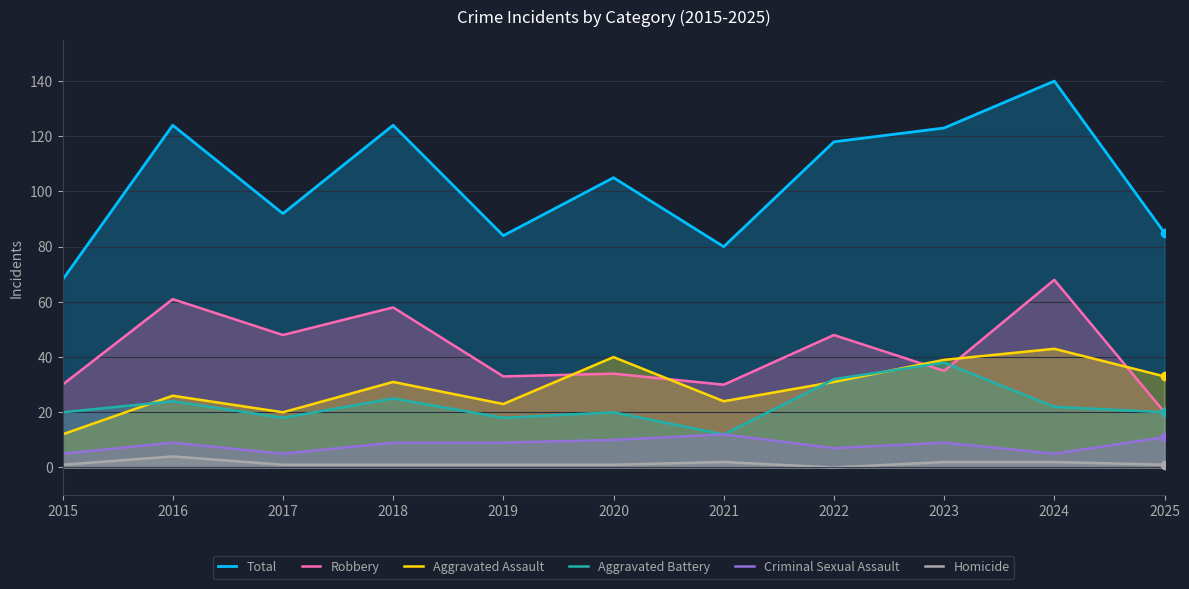

True or false: Homicide and Total intersect in this chart.

False